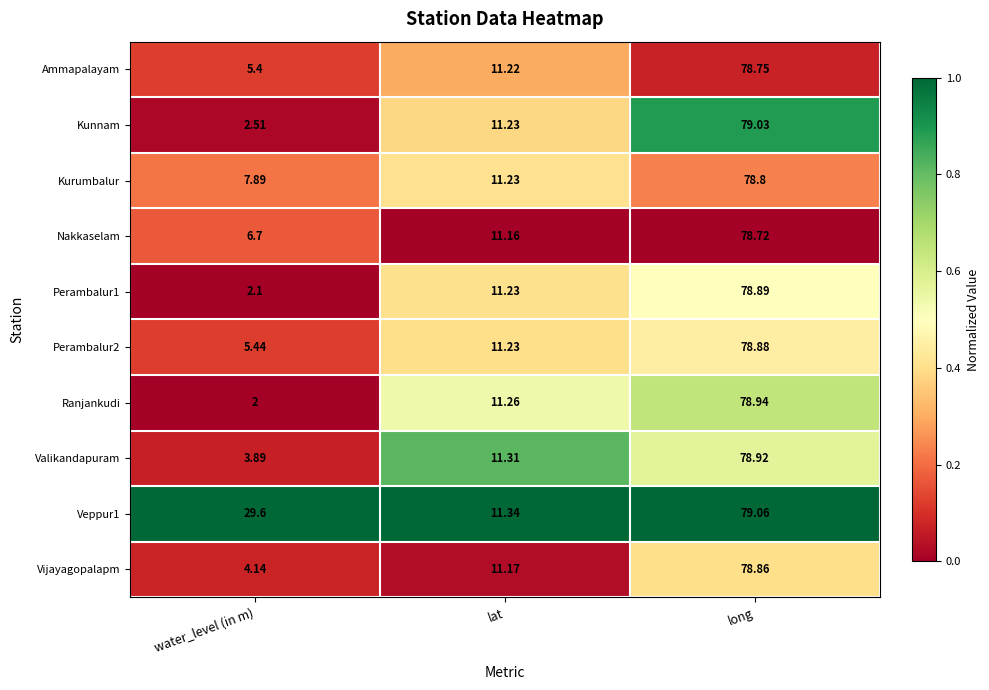

Between water_level (in m) and long, which series saw the biggest shift?

Ranjankudi